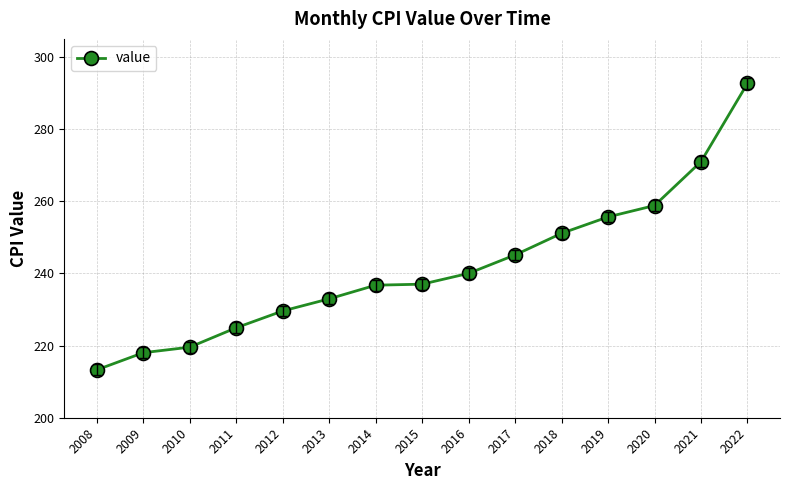

What is the greatest value displayed?

292.7